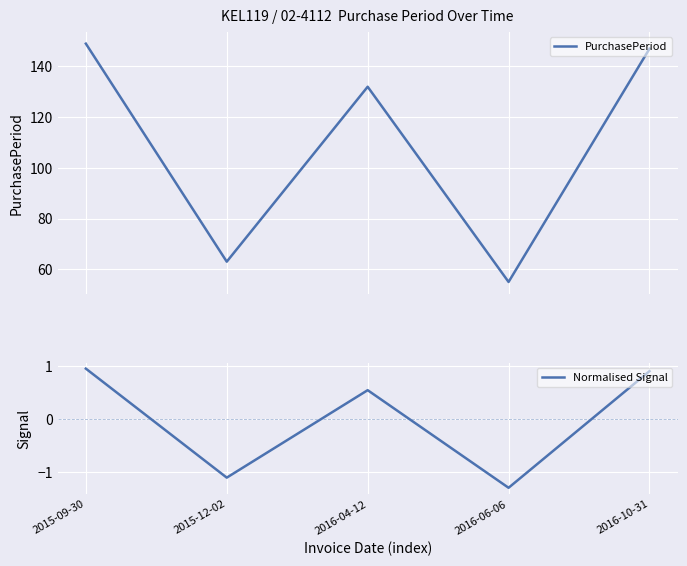

What is the label of the 5th point from the left?

2016-10-31